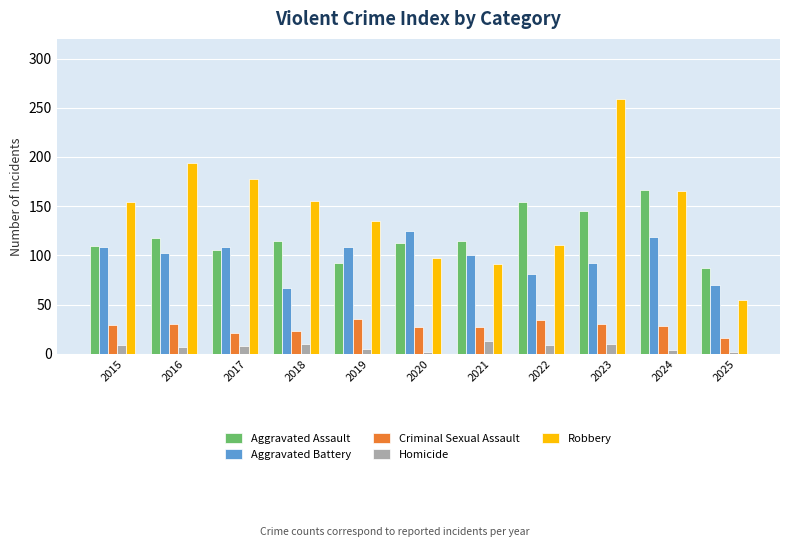

Which series has the largest range (max minus min)?

Robbery